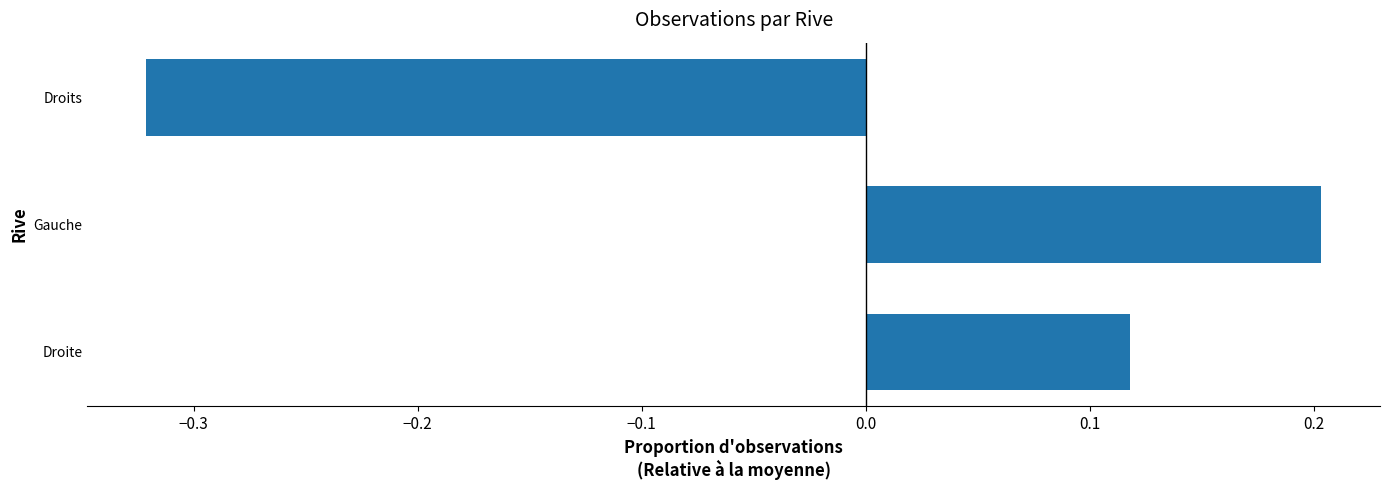

How many negative values are there?

1